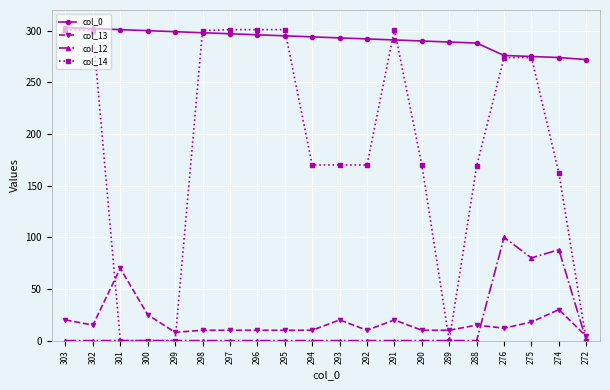

Which series has the largest total across all categories?

col_0